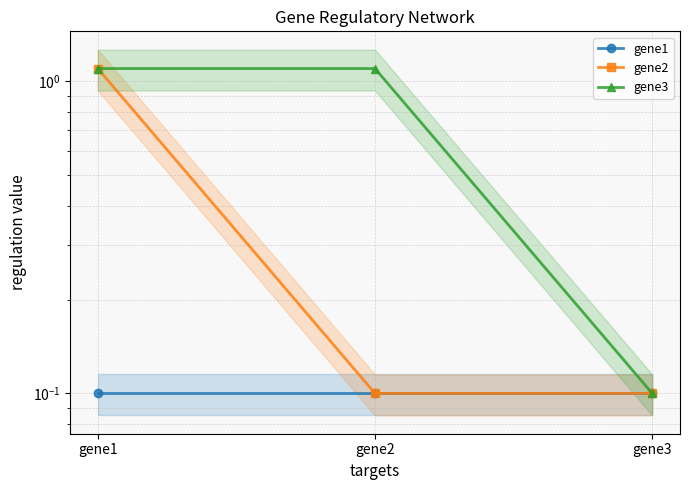

The gene2 series shows 0.1 at gene2. True or false?

True